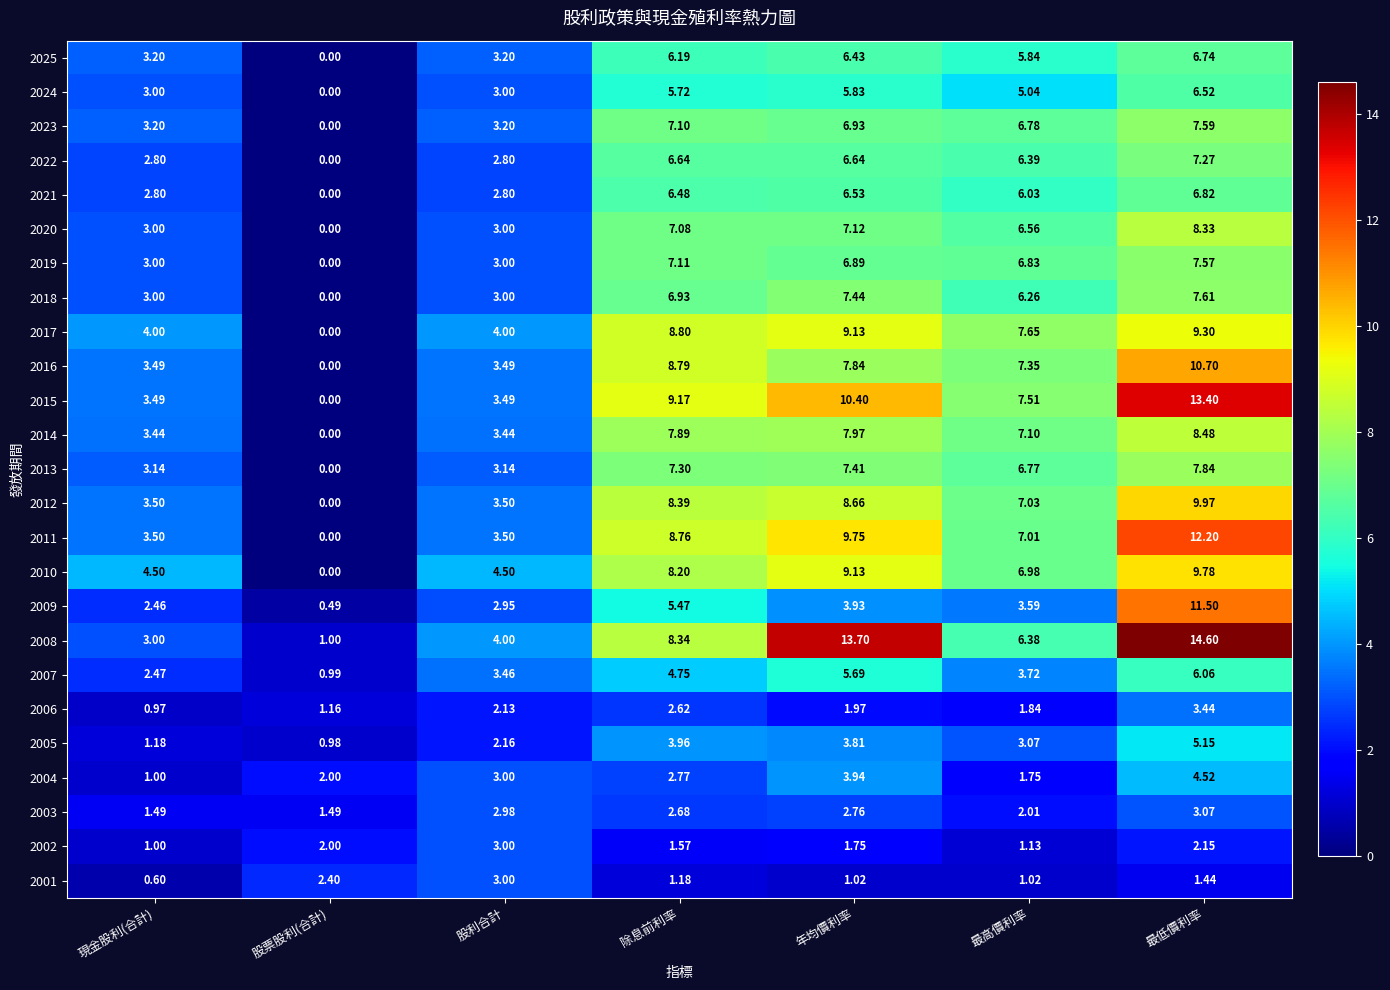

How many series are shown in this chart?

25